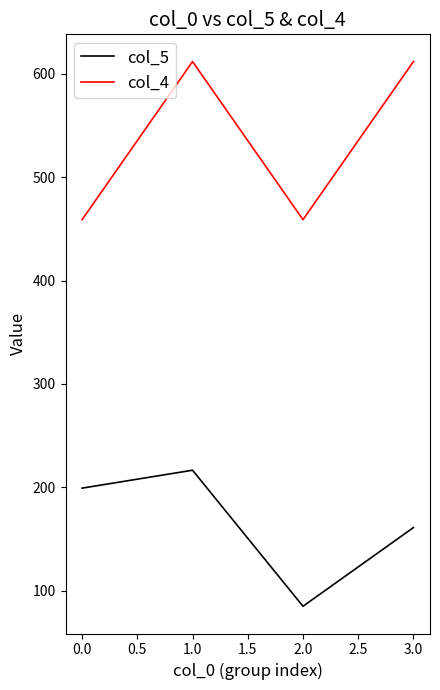

What value does the col_5 series have at 1.0?

216.5